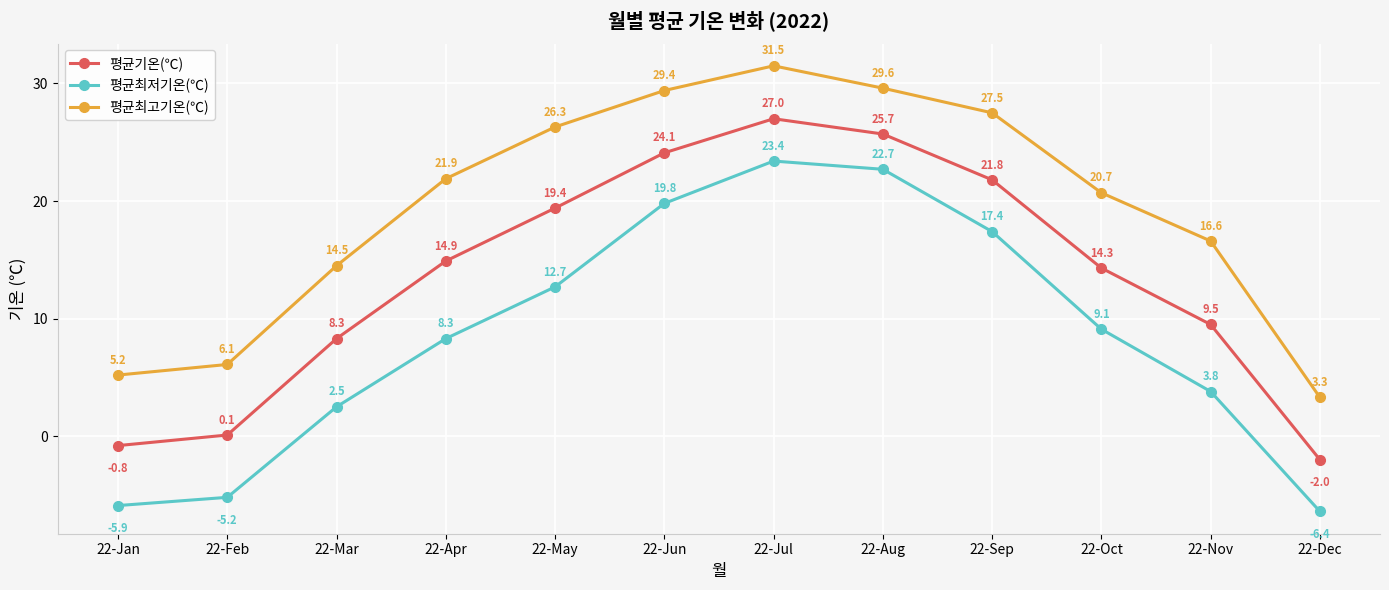

How many values in the 평균최고기온(℃) series exceed 21?

6